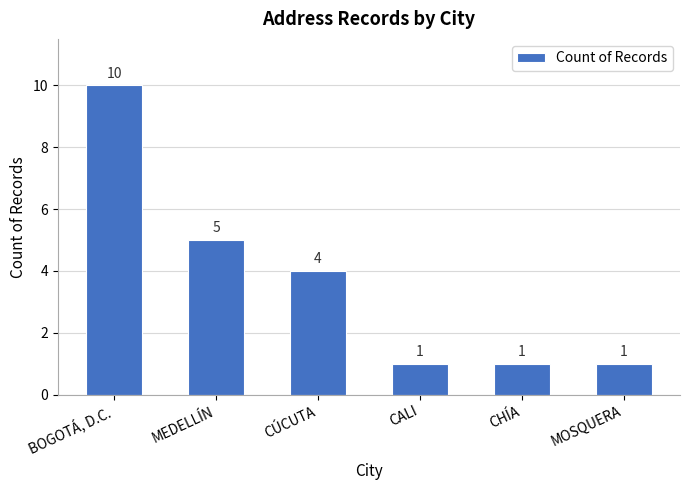

At which label is the value closest to 5?

MEDELLÍN